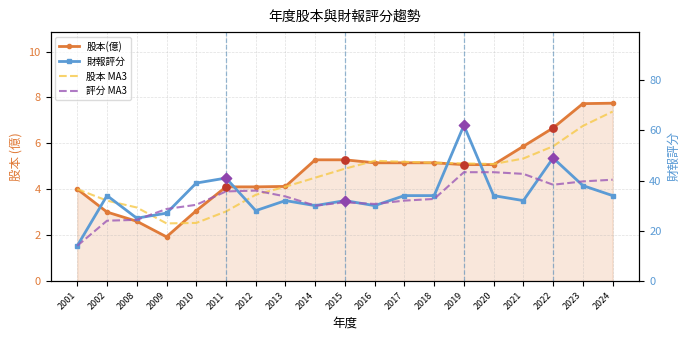

What are all the series names shown in the legend?

股本(億), 股本 MA3, 財報評分, 評分 MA3